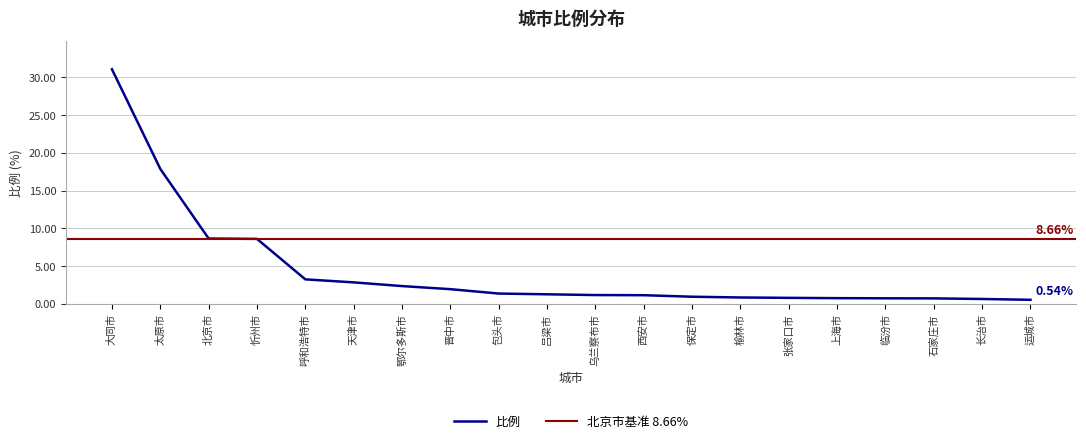

Does the chart display data point markers on the line(s)?

No